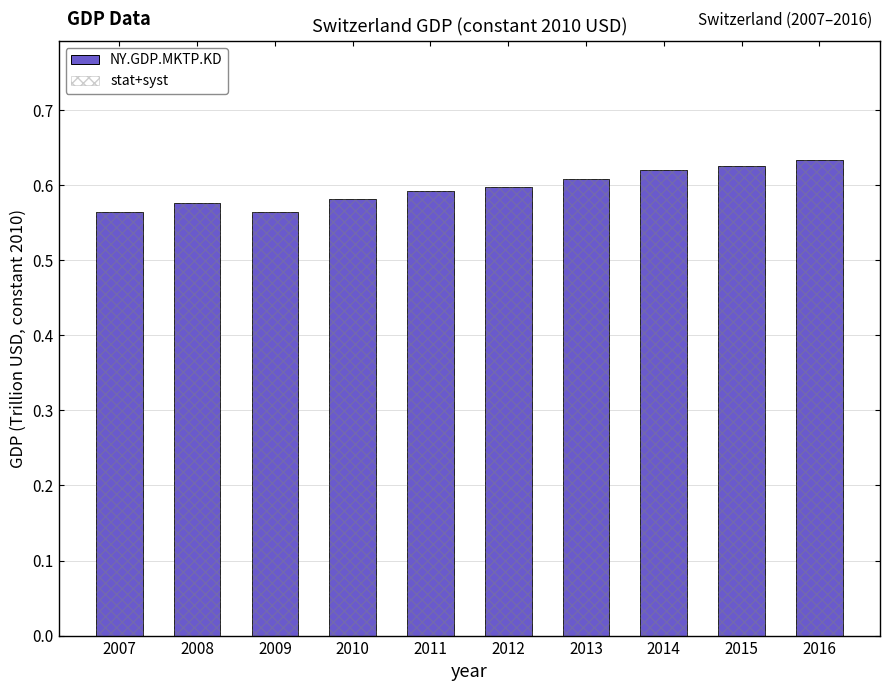

Is it true that NY.GDP.MKTP.KD equals 0.3 at 2013?

False